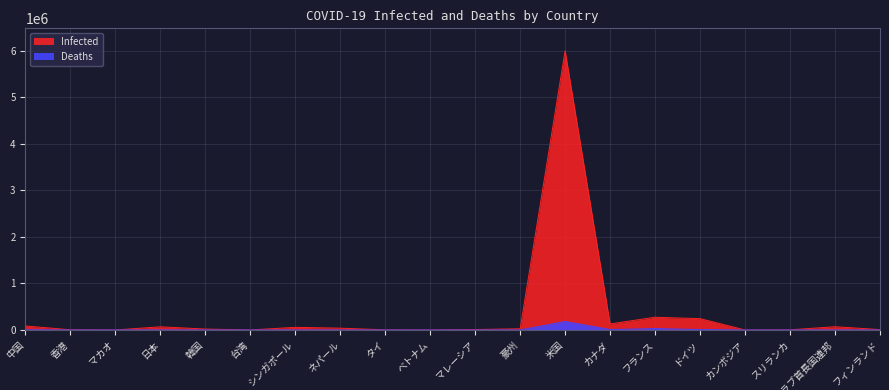

Reading left to right, extract all data points from this chart.

Infected: 中国=85048	香港=4802	マカオ=46	日本=67865	韓国=19947	台湾=488	シンガポール=56771	ネパール=38561	タイ=3411	ベトナム=1040	マレーシア=9334	豪州=25746	米国=5996431	カナダ=129888	フランス=272973	ドイツ=243305	カンボジア=273	スリランカ=3012	アラブ首長国連邦=69690	フィンランド=8077
Deaths: 中国=4634	香港=88	マカオ=0	日本=1279	韓国=324	台湾=7	シンガポール=27	ネパール=221	タイ=58	ベトナム=32	マレーシア=126	豪州=652	米国=183066	カナダ=9164	フランス=30602	ドイツ=9300	カンボジア=0	スリランカ=12	アラブ首長国連邦=382	フィンランド=335